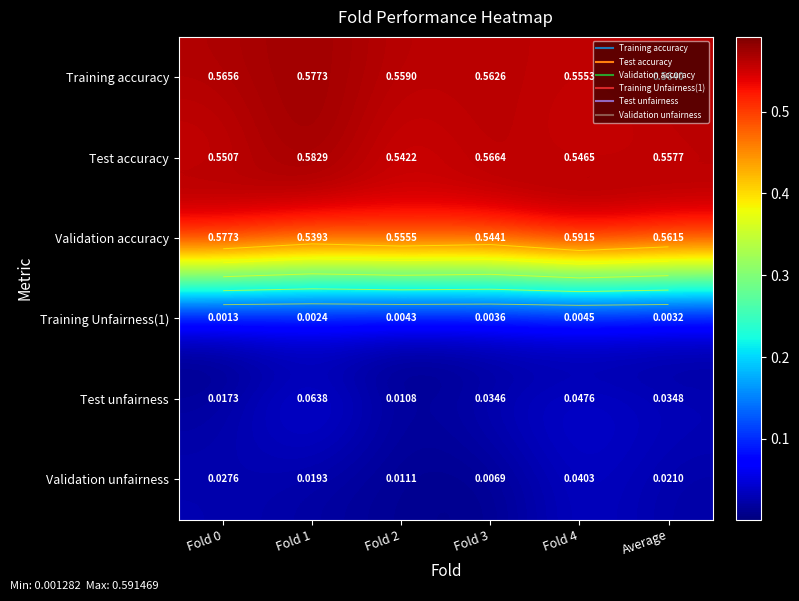

Is it true that Test unfairness equals 0.0 at Fold 1?

False